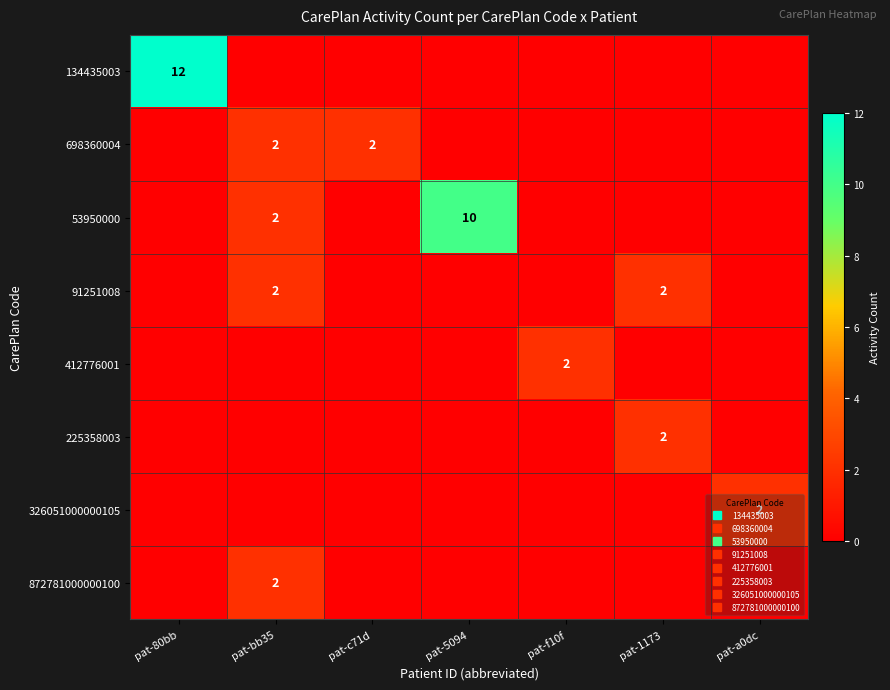

How many categories are shown in the chart?

7